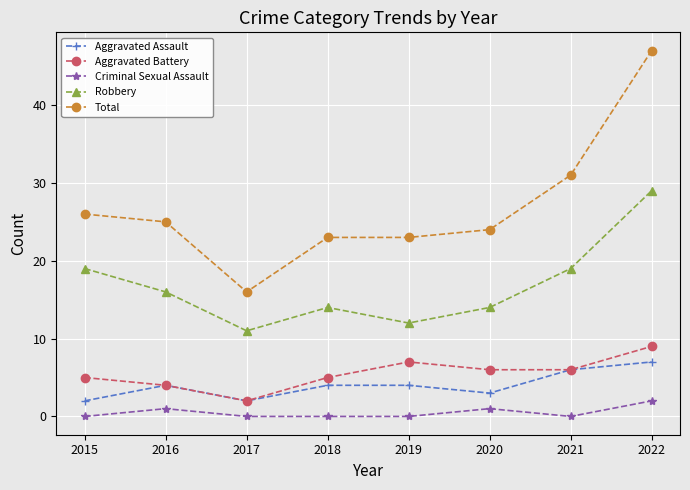

True or false: Total and Robbery cross at least once.

False